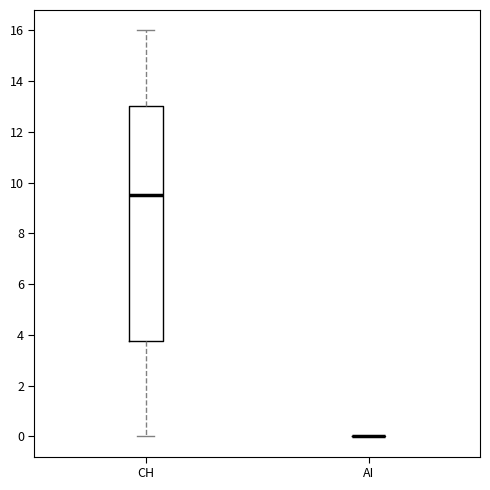

Where is the lower edge of the box for CH on the y-axis? The values are not printed on the chart, so give them approximately, as read against the axis.

3.8